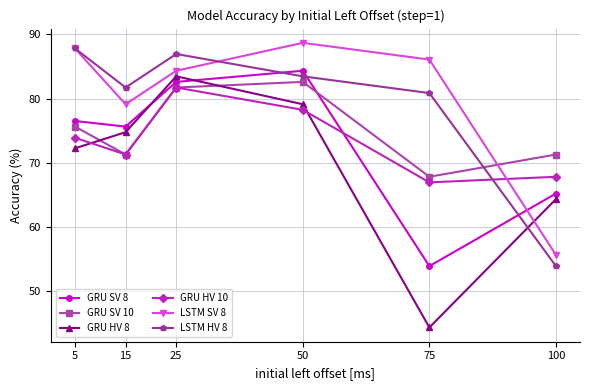

What are all the series names shown in the legend?

GRU SV 8, GRU SV 10, GRU HV 8, GRU HV 10, LSTM SV 8, LSTM HV 8